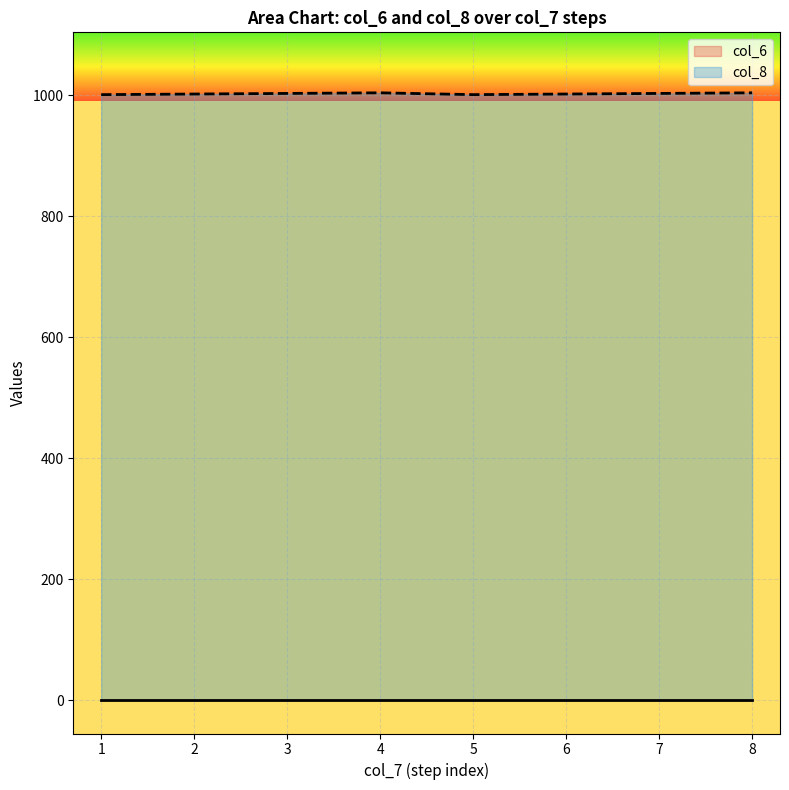

Reading left to right, list all the values displayed in this chart.

1=1001	2=1002	3=1003	4=1004	5=1001	6=1002	7=1003	8=1004